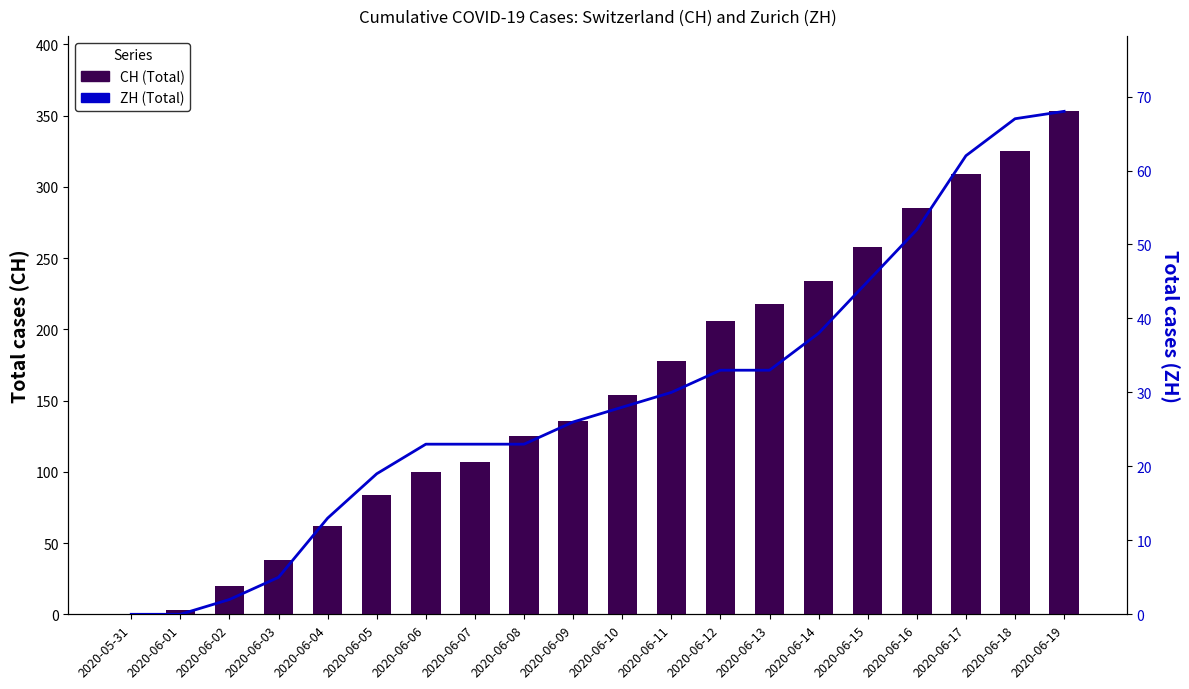

What is the spread (max minus min) of values at 2020-06-18?

258